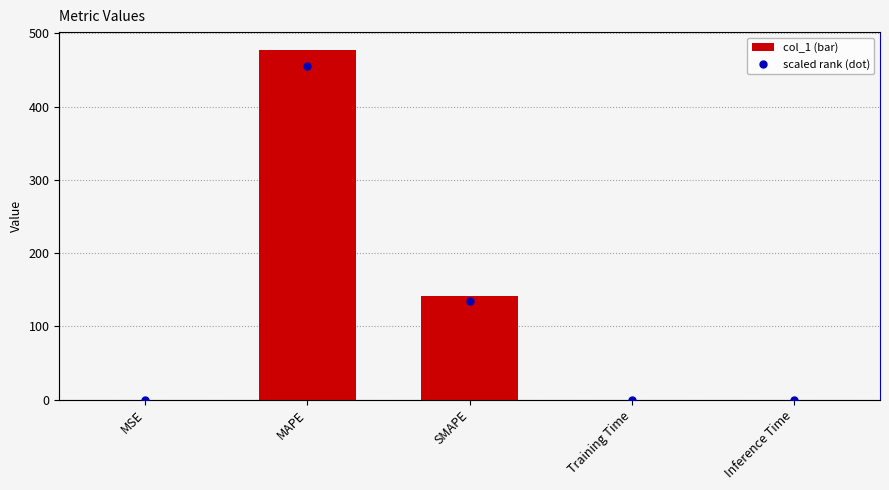

What are all the series names shown in the legend?

col_1, scaled rank